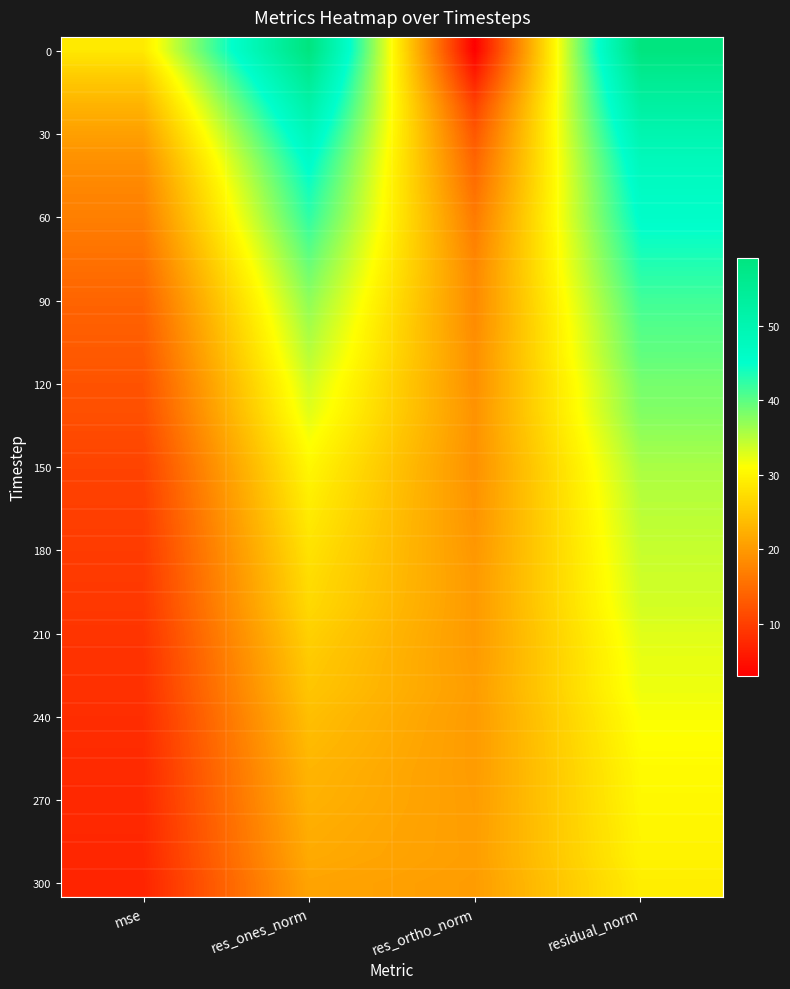

How many series are shown in this chart?

31